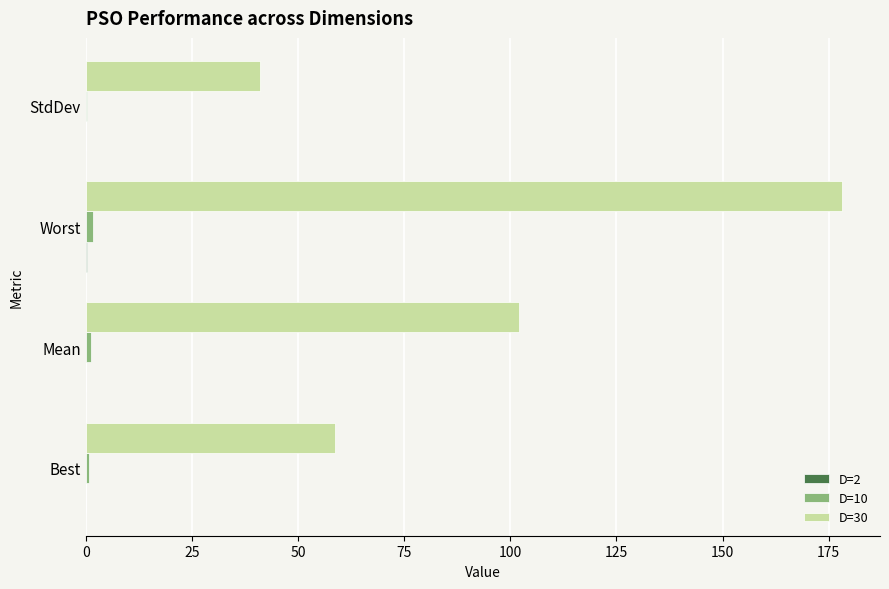

How many data points does each series have?

4